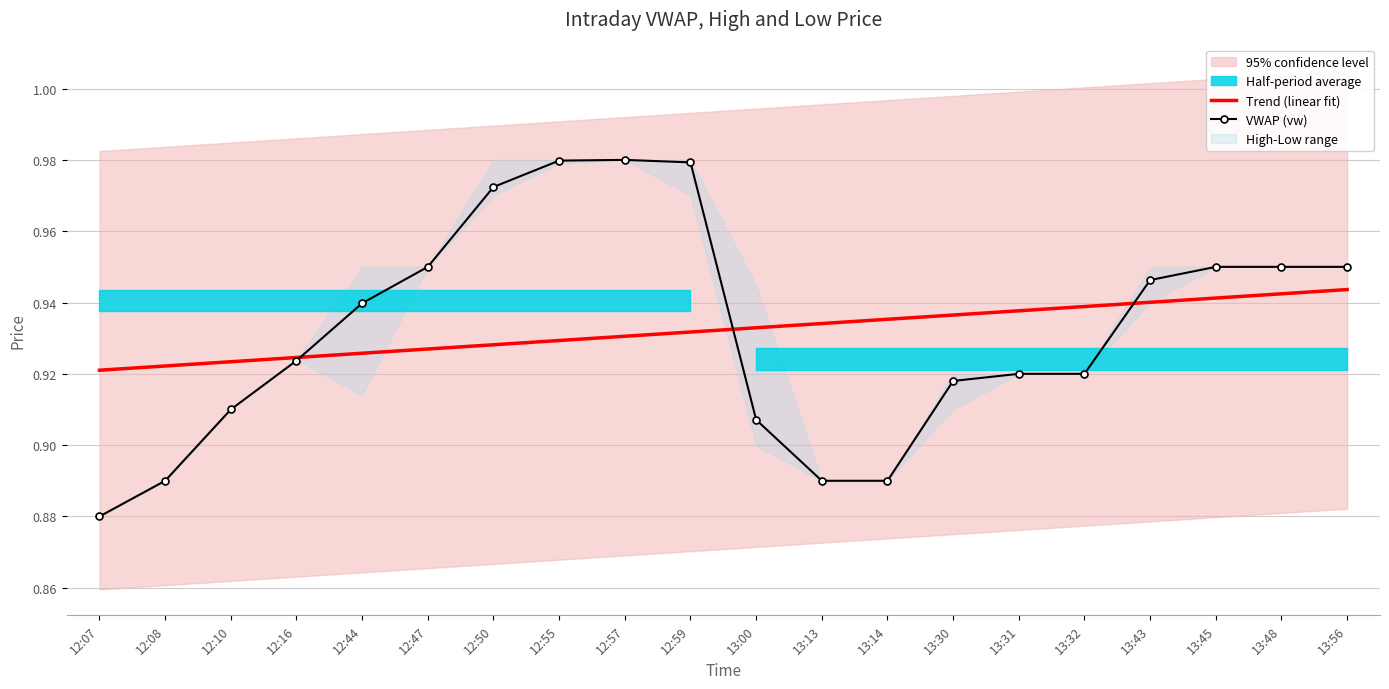

The Trend (linear fit) series shows 1.5 at 12:08. True or false?

False